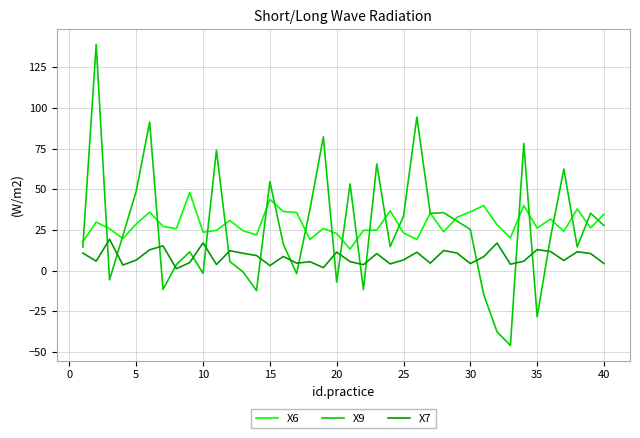

How many lines are shown in the chart?

3